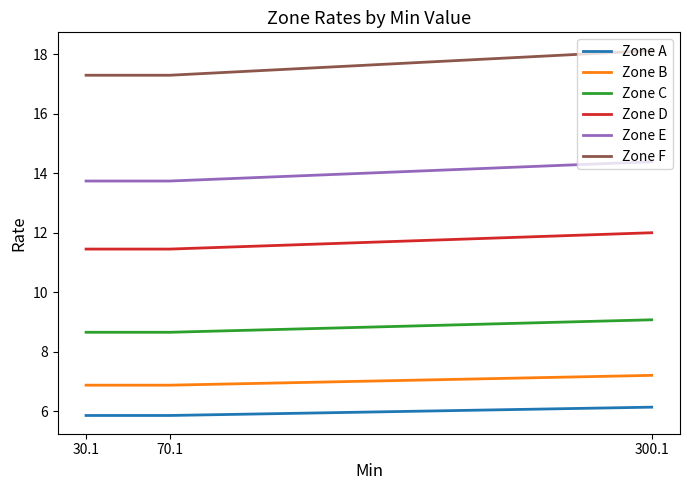

Rank the series at 30.1 from highest to lowest value.

Zone F, Zone E, Zone D, Zone C, Zone B, Zone A